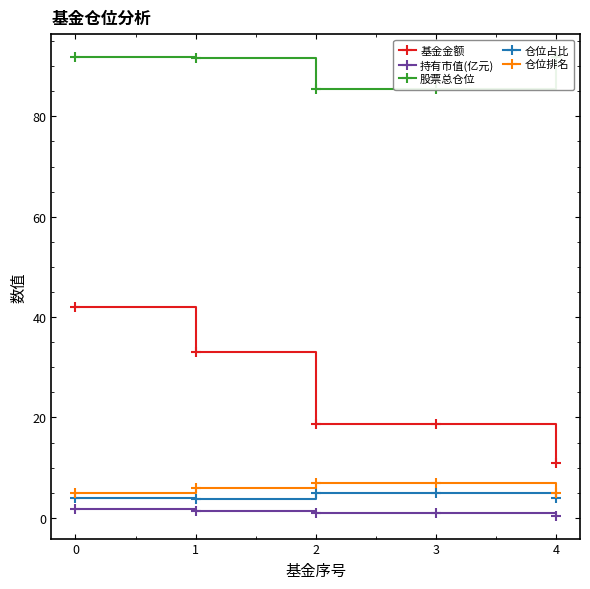

Which series has the widest spread of values?

基金金额